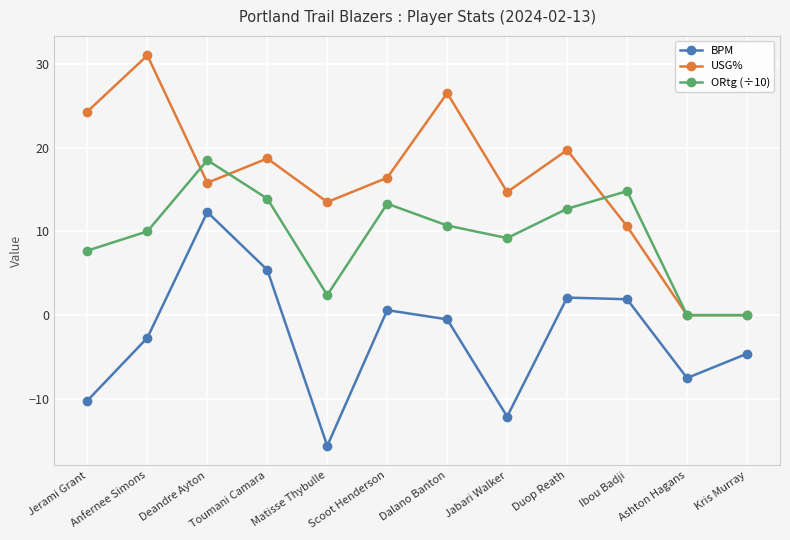

At which category does USG% reach its first local valley?

Deandre Ayton